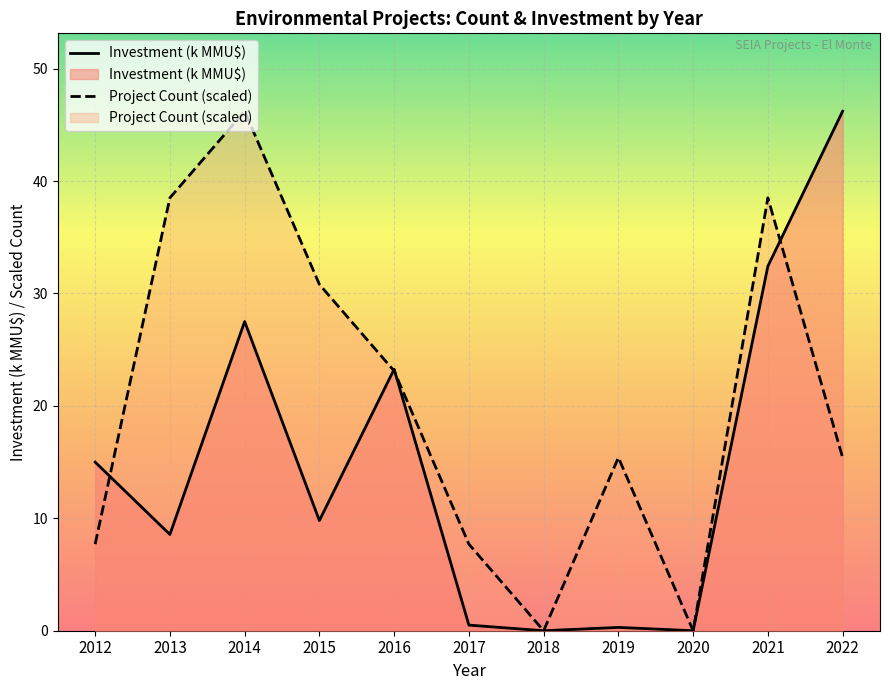

What is the approximate value of Project Count (scaled) at 2022?

15.4